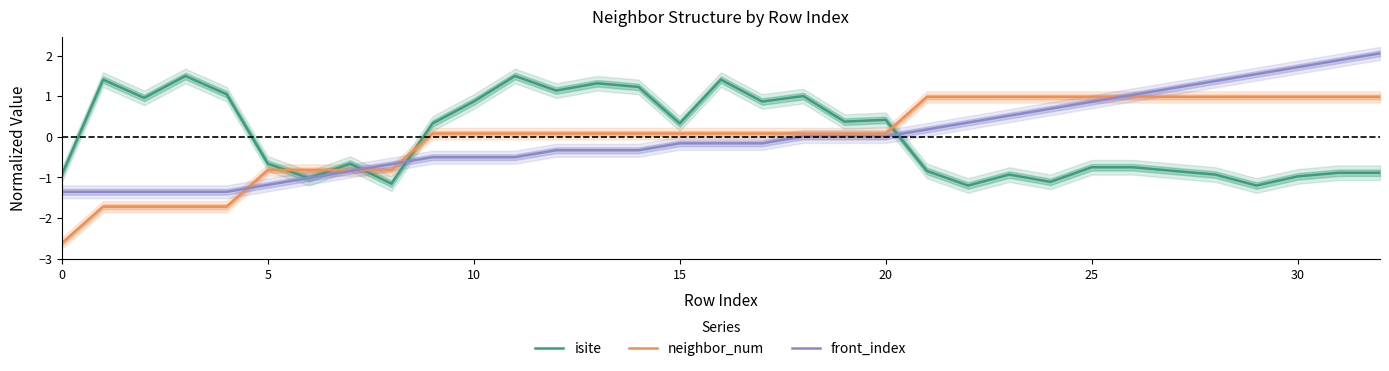

What is the difference between the maximum and minimum values in the front_index series?

3.4